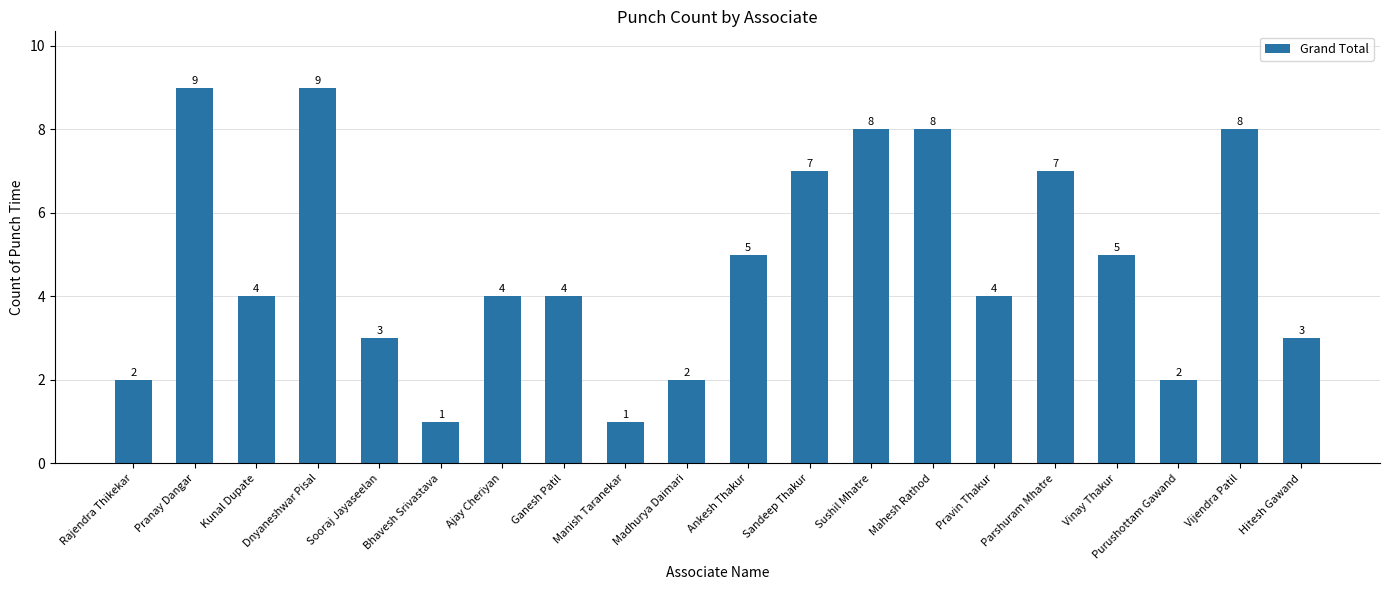

The chart shows a value of 4 at Ganesh Patil. True or false?

True